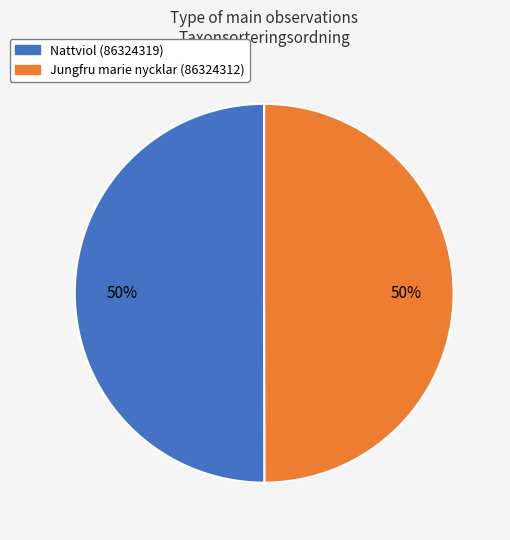

Combined, do Jungfru marie nycklar (86324312) and Nattviol (86324319) account for over 50%?

Yes